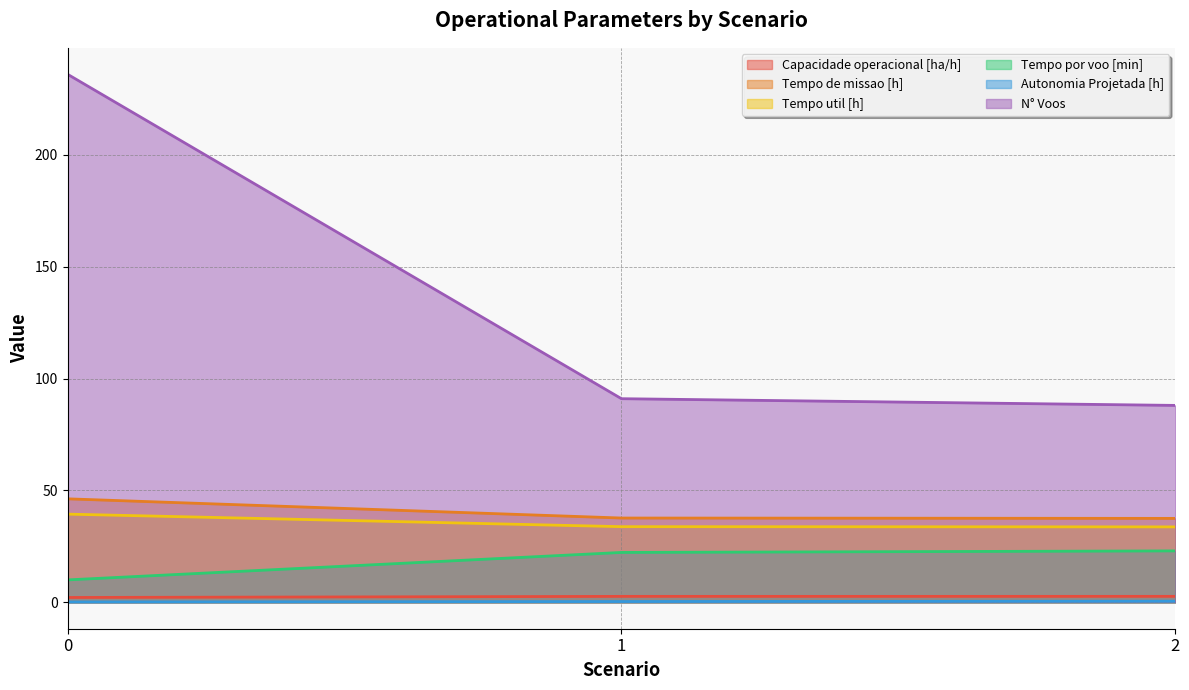

Reading right to left, extract all data points from this chart.

Capacidade operacional [ha/h]: 2=2.7	1=2.7	0=2.2
Tempo de missao [h]: 2=37.5	1=37.7	0=46.2
Tempo util [h]: 2=33.7	1=33.8	0=39.4
Tempo por voo [min]: 2=23.0	1=22.3	0=10.0
Autonomia Projetada [h]: 2=0.5	1=0.3	0=0.2
N° Voos: 2=88.0	1=91.0	0=236.0